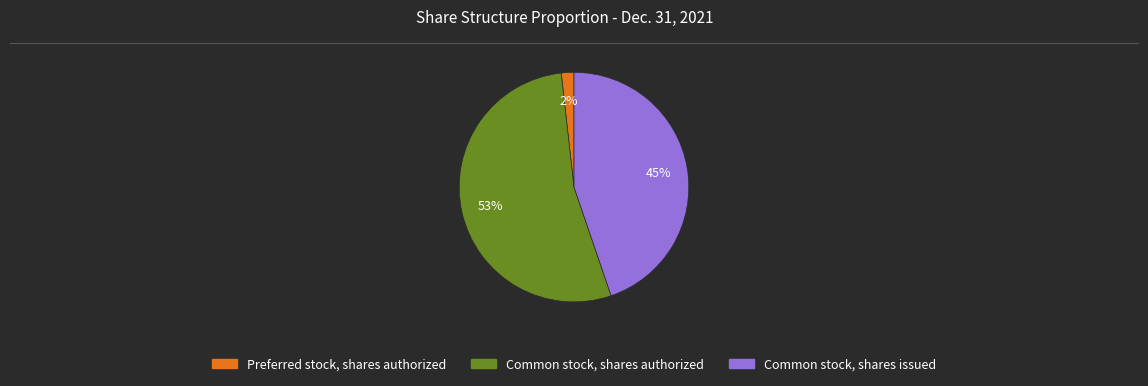

Is there a majority slice in this chart?

Yes